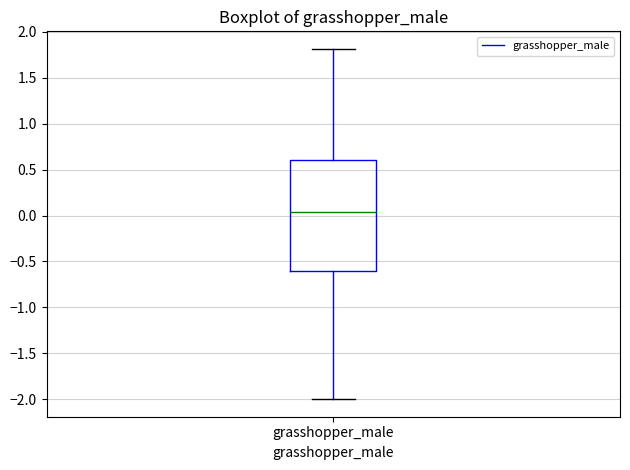

Read this box plot against the y-axis: the position of the median line, the range covered by the box, and the ends of both whiskers. The values are not printed on the chart, so give them approximately, as read against the axis.

median 0.05, box -0.60 to 0.60, whiskers -2.00 to 1.80